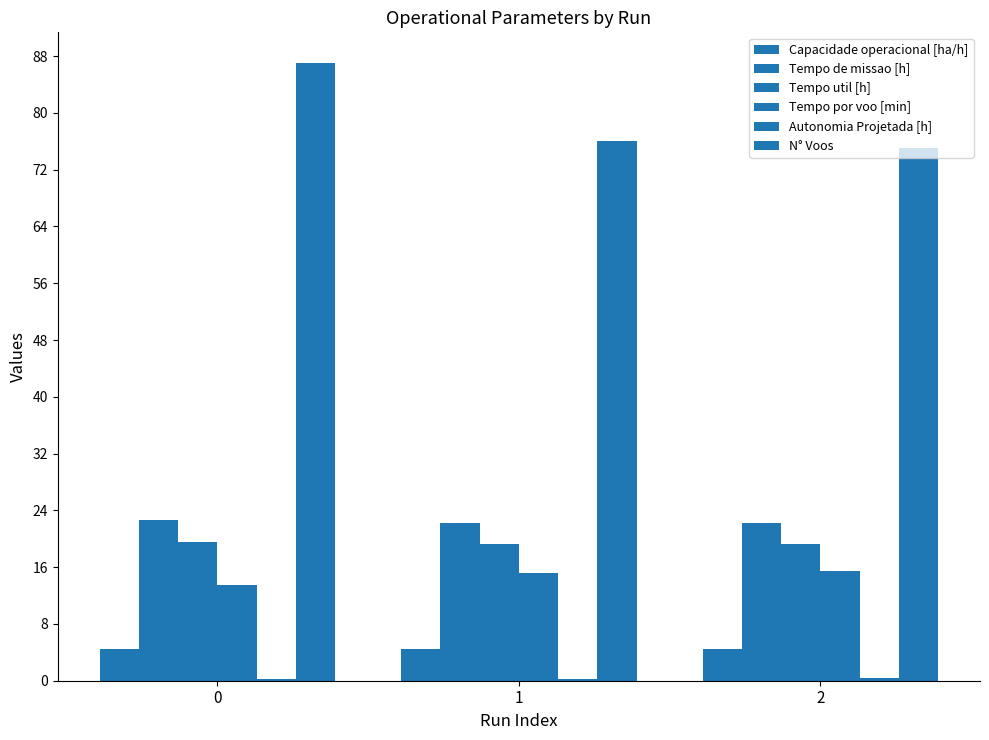

Which series changed the most between 0 and 1?

N° Voos